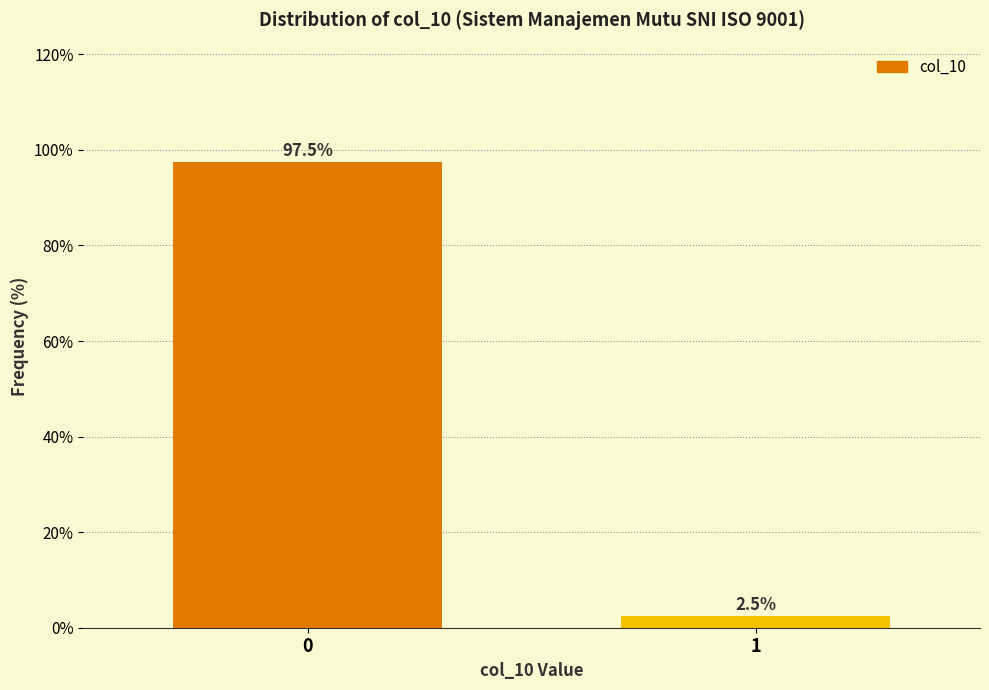

Reading left to right, list all the values displayed in this chart.

97.5	2.5